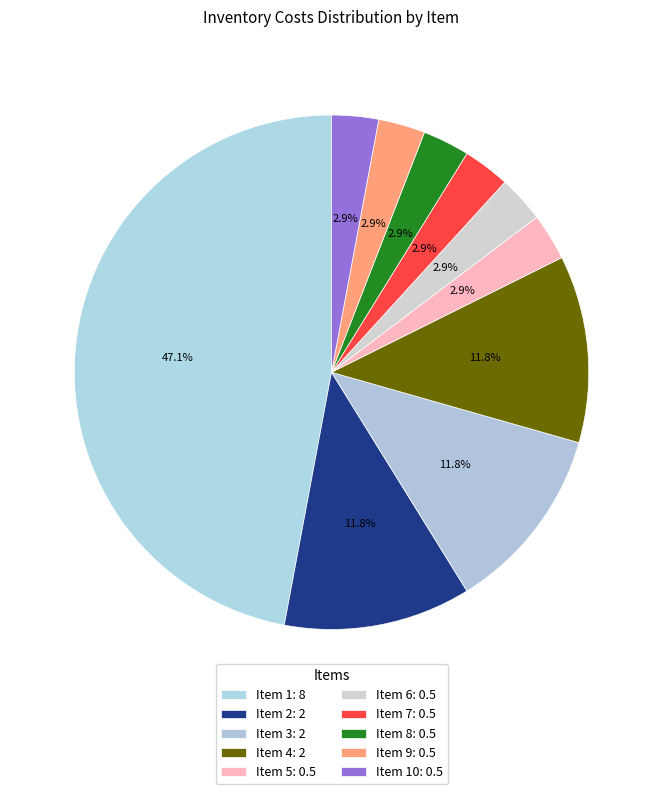

To the nearest percent, what is the difference between the largest and smallest slice percentages?

44%